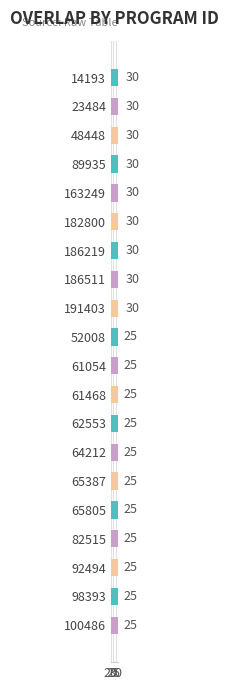

Does the chart contain stacked bars?

No